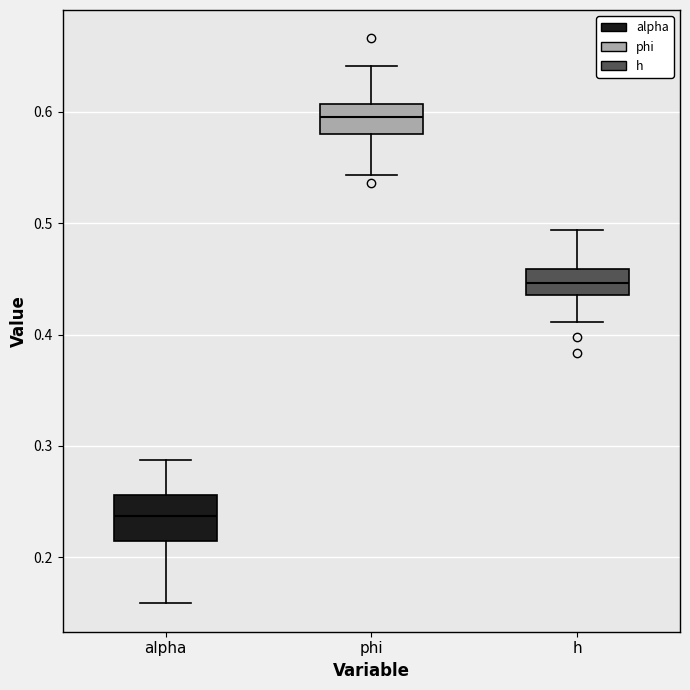

Which box's median line is the lowest?

alpha